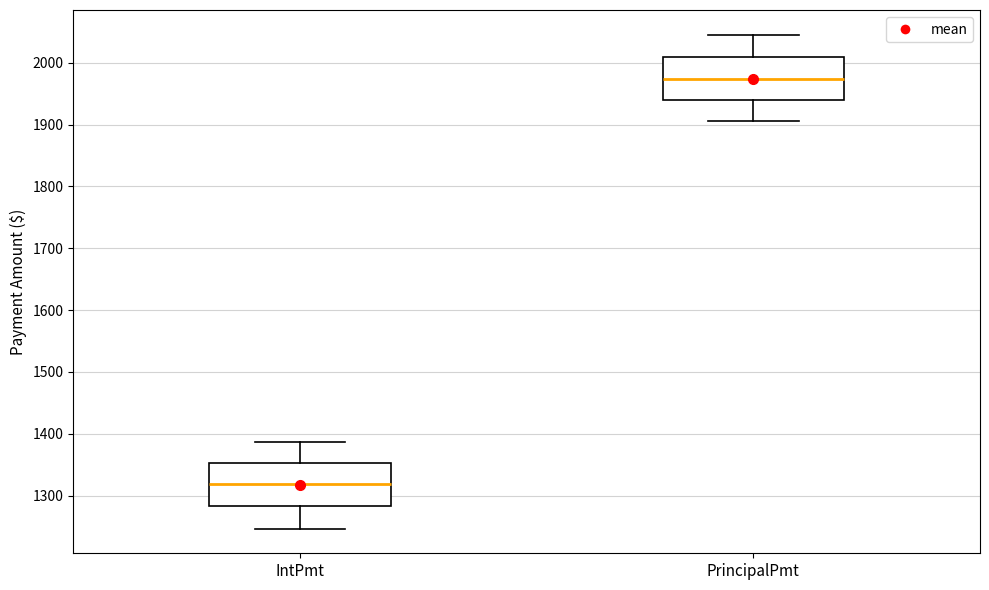

Which box's median line is the lowest?

IntPmt